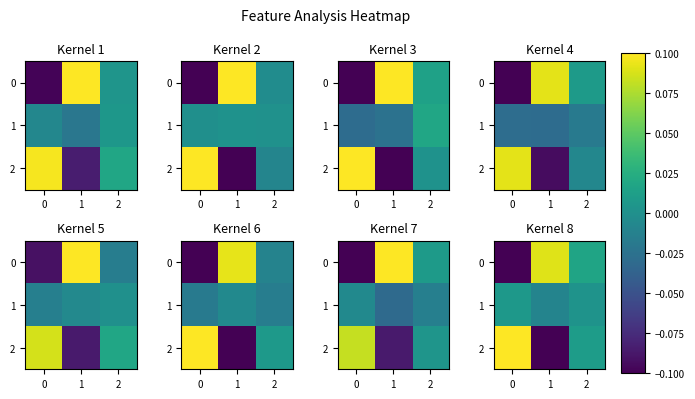

What is the sum of the row_0 values at 2 and 0?

-0.1